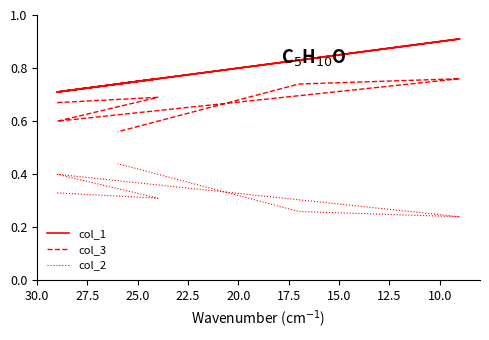

At how many categories does at least one series exceed 0?

6